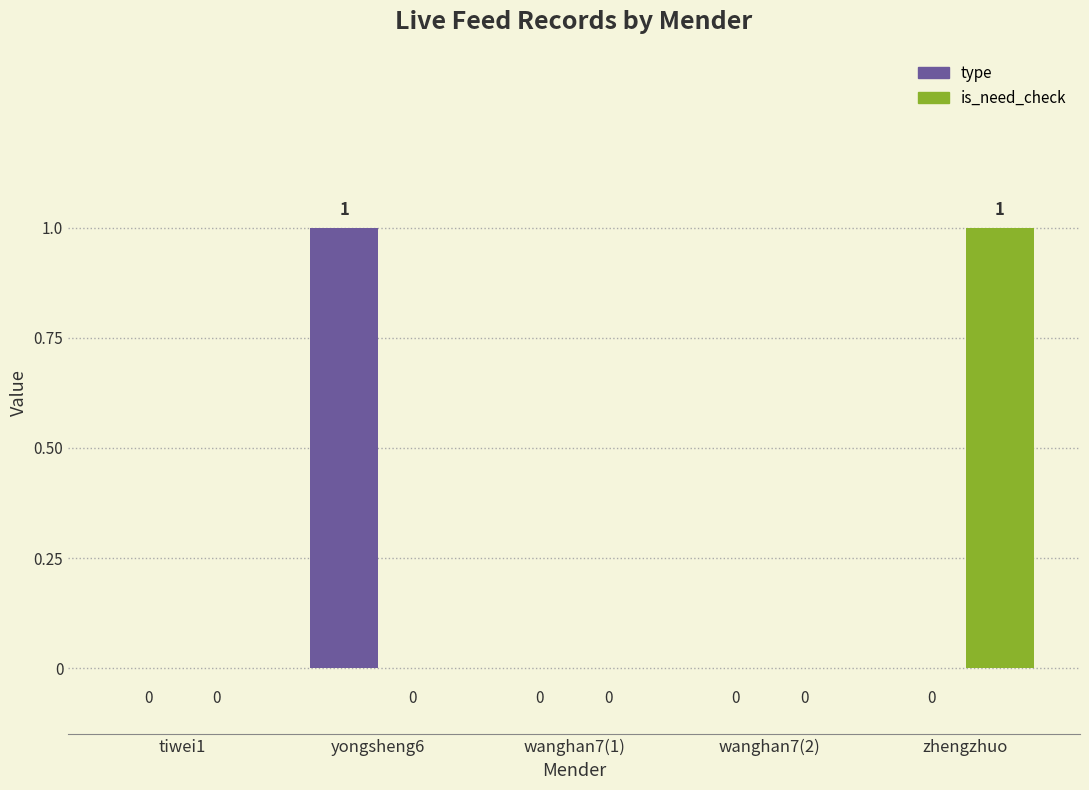

Reading left to right, extract all data points from this chart.

type: 0	1	0	0	0
is_need_check: 0	0	0	0	1